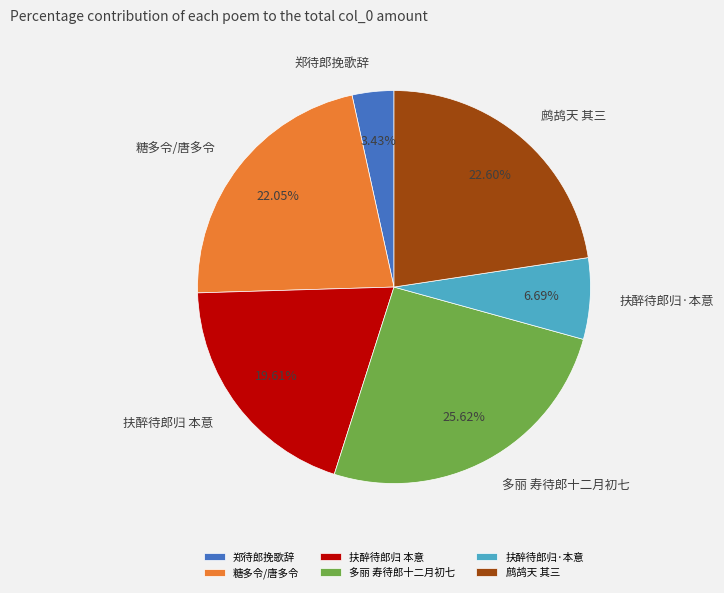

The 多丽 寿待郎十二月初七 slice represents 26% of the pie. True or false?

True